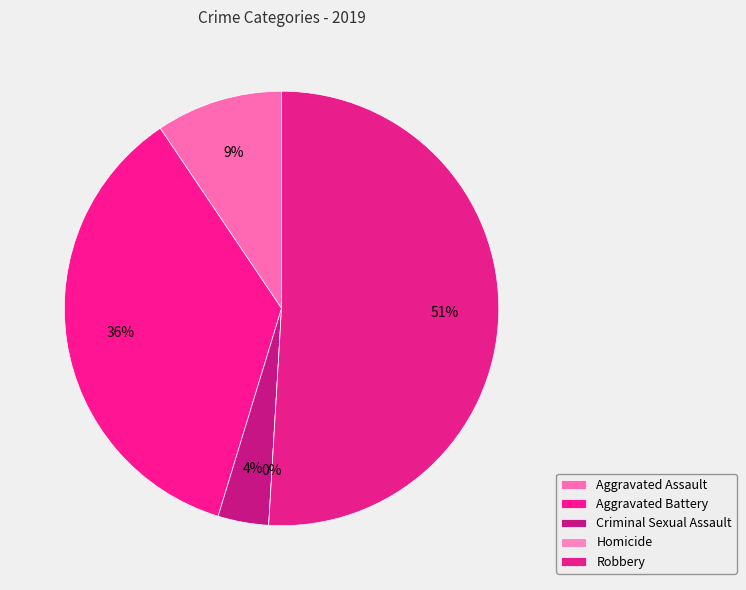

Which slice is the largest?

Robbery